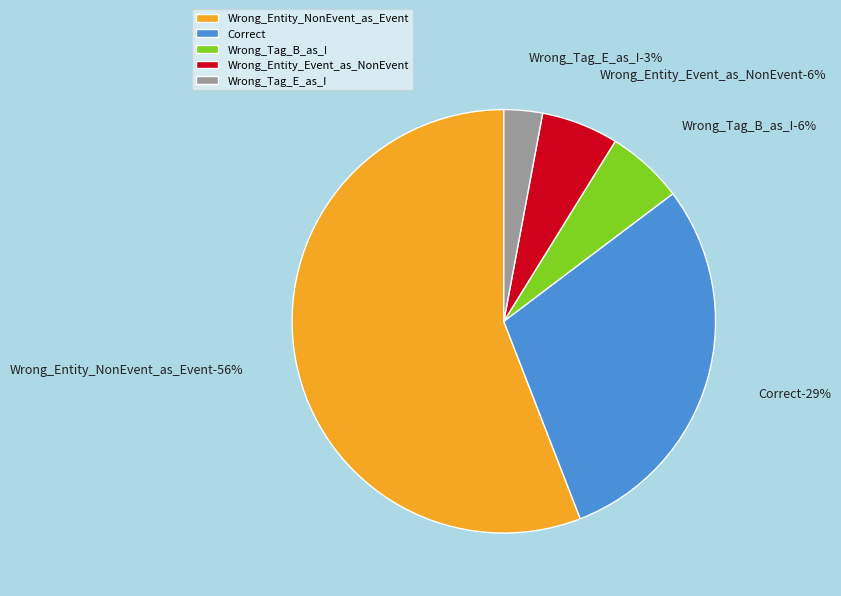

Does Wrong_Entity_NonEvent_as_Event account for over 50% of the chart?

Yes